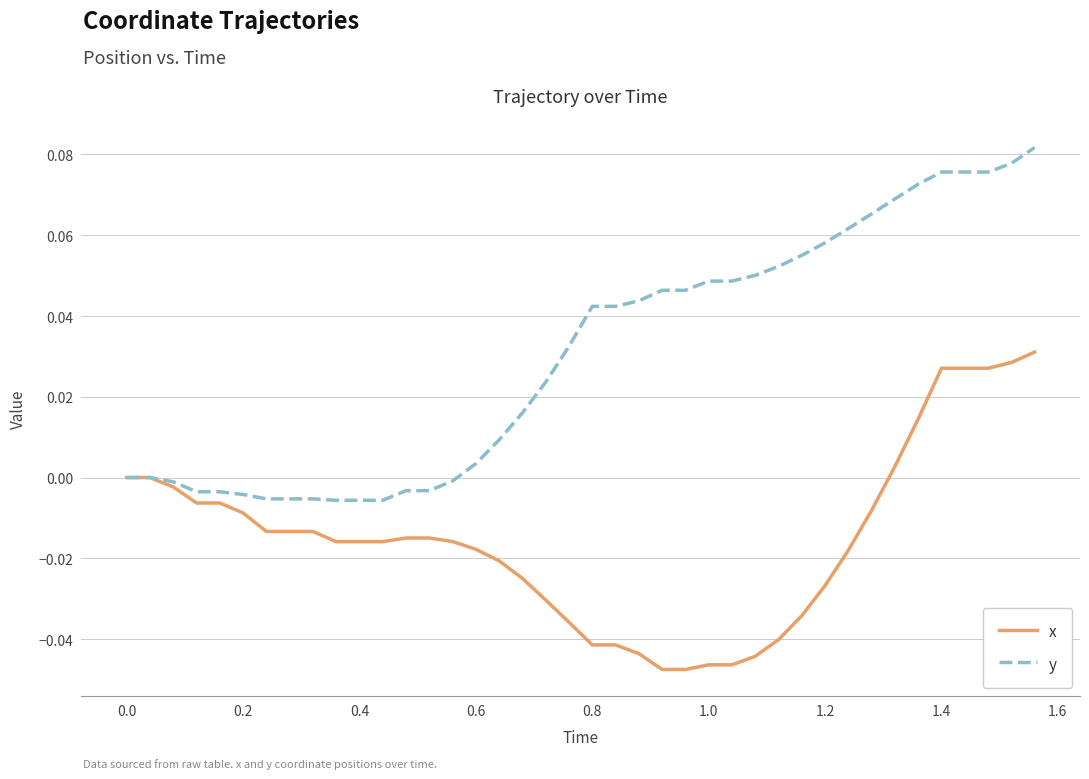

List the series in order of their overall mean, highest first.

y, x